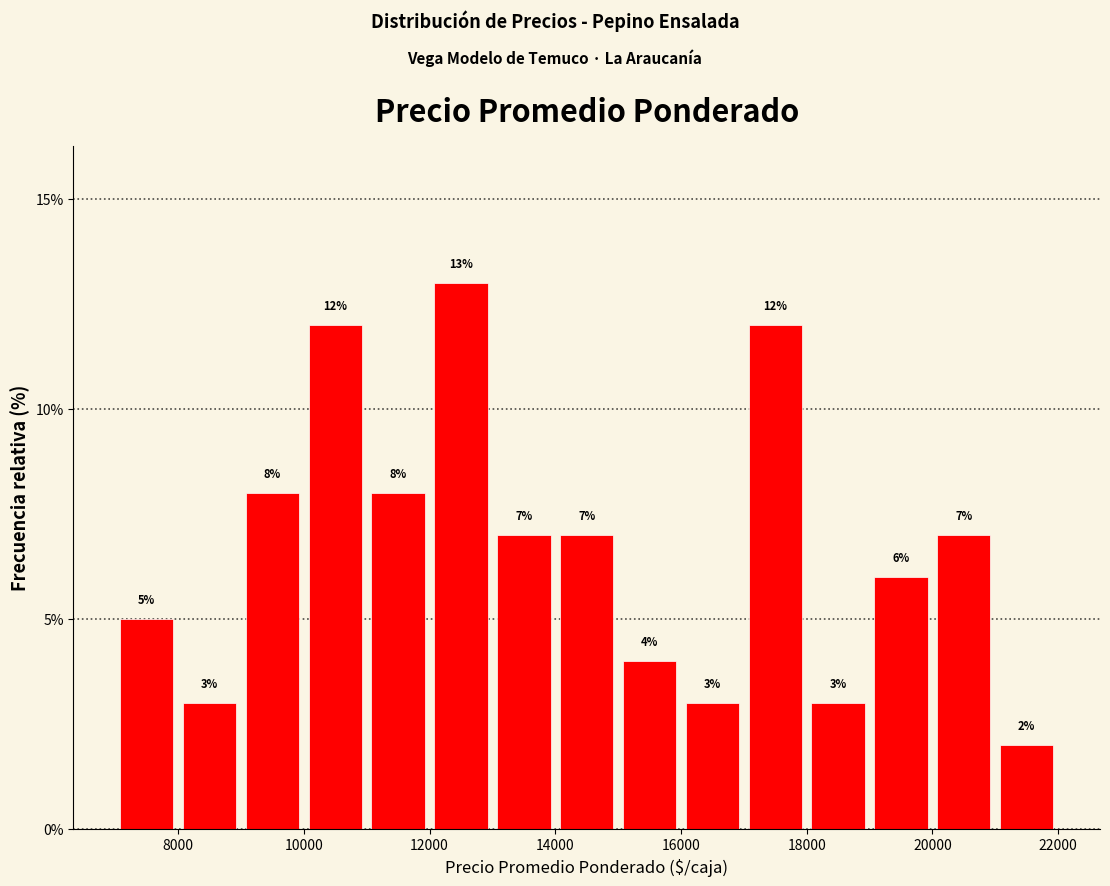

Reading left to right, list every bar in this chart as the range it spans on the x-axis followed by its height.

7000 to 8000: 5
8000 to 9000: 3
9000 to 10000: 8
10000 to 11000: 12
11000 to 12000: 8
12000 to 13000: 13
13000 to 14000: 7
14000 to 15000: 7
15000 to 16000: 4
16000 to 17000: 3
17000 to 18000: 12
18000 to 19000: 3
19000 to 20000: 6
20000 to 21000: 7
21000 to 22000: 2